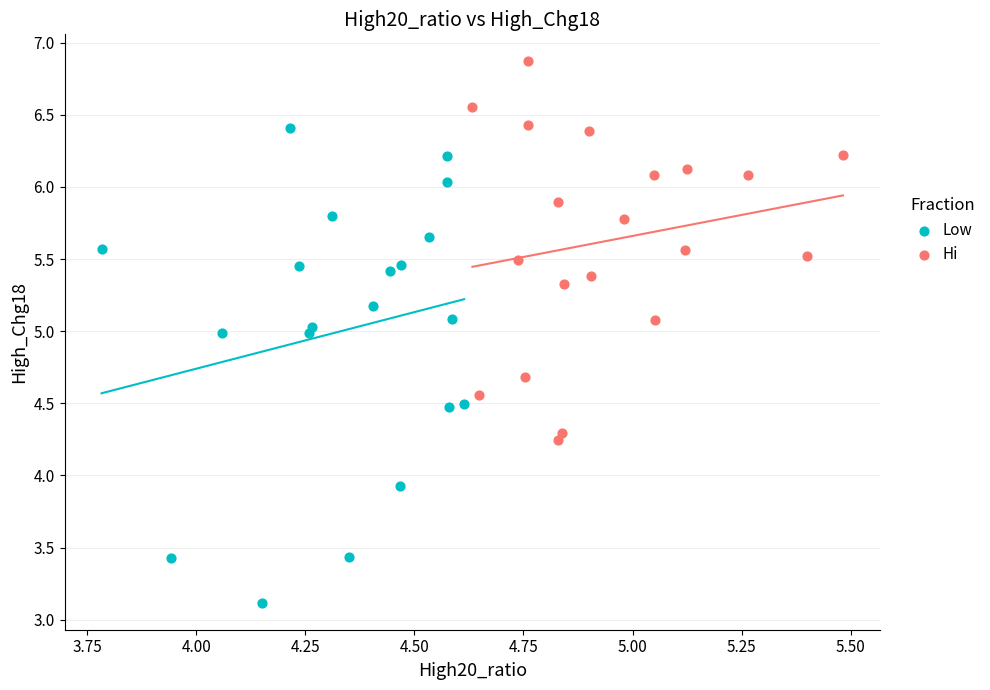

Which series contains the lowest Y value?

Low